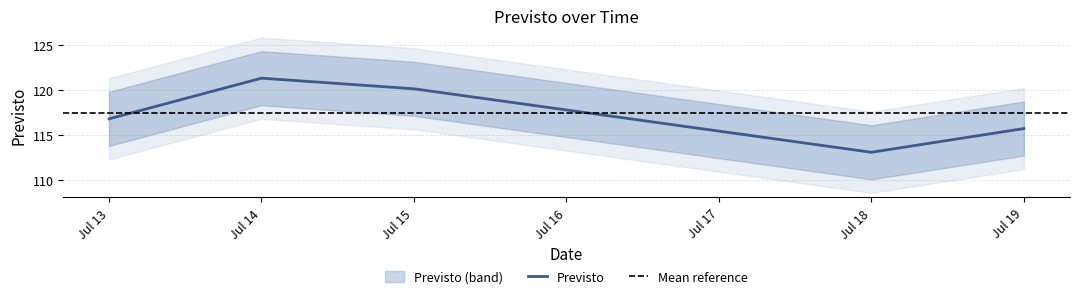

The Previsto series shows 120.1 at Jul 15. True or false?

True